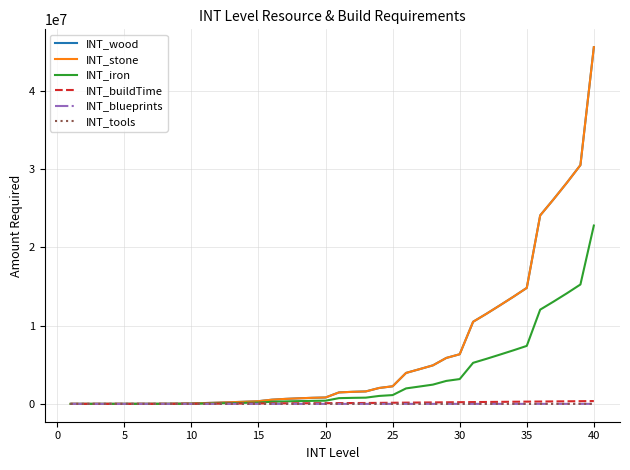

What is the average value of the INT_stone series?

6418316